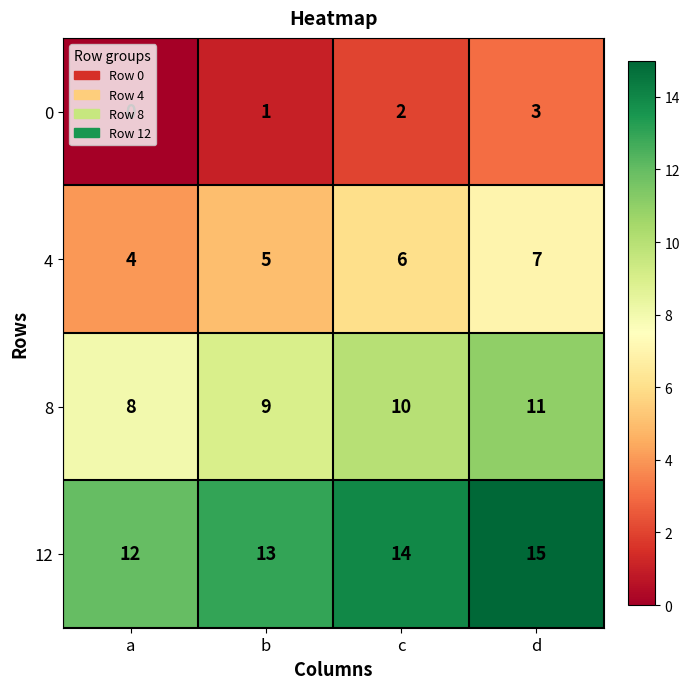

At how many categories does at least one series exceed 3?

4